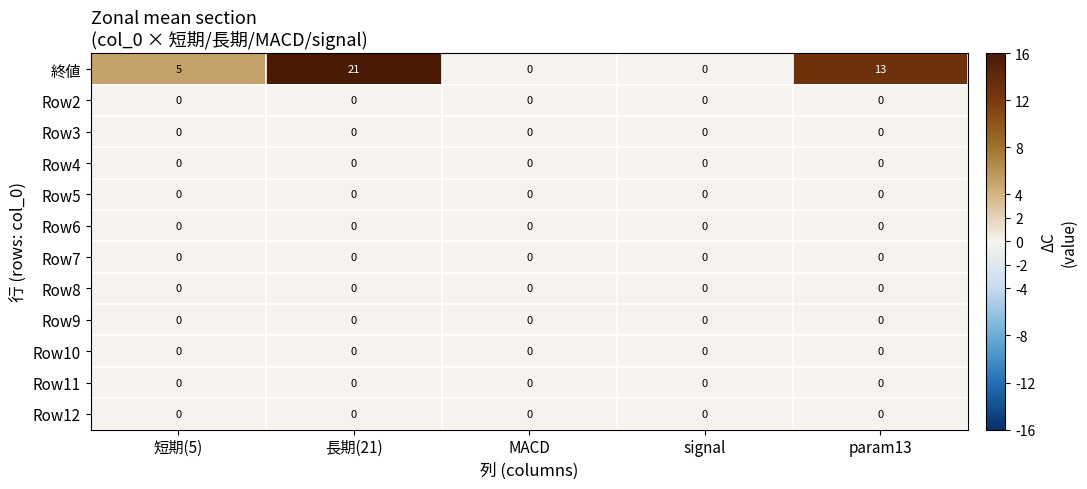

Which series has the largest total across all categories?

終値